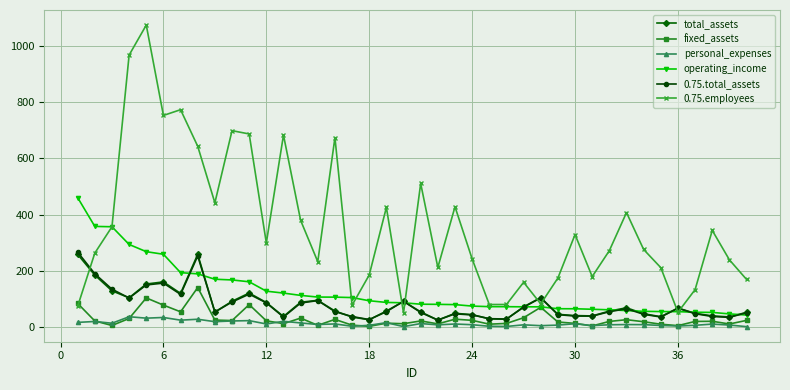

True or false: 0.75.employees and personal_expenses intersect in this chart.

False